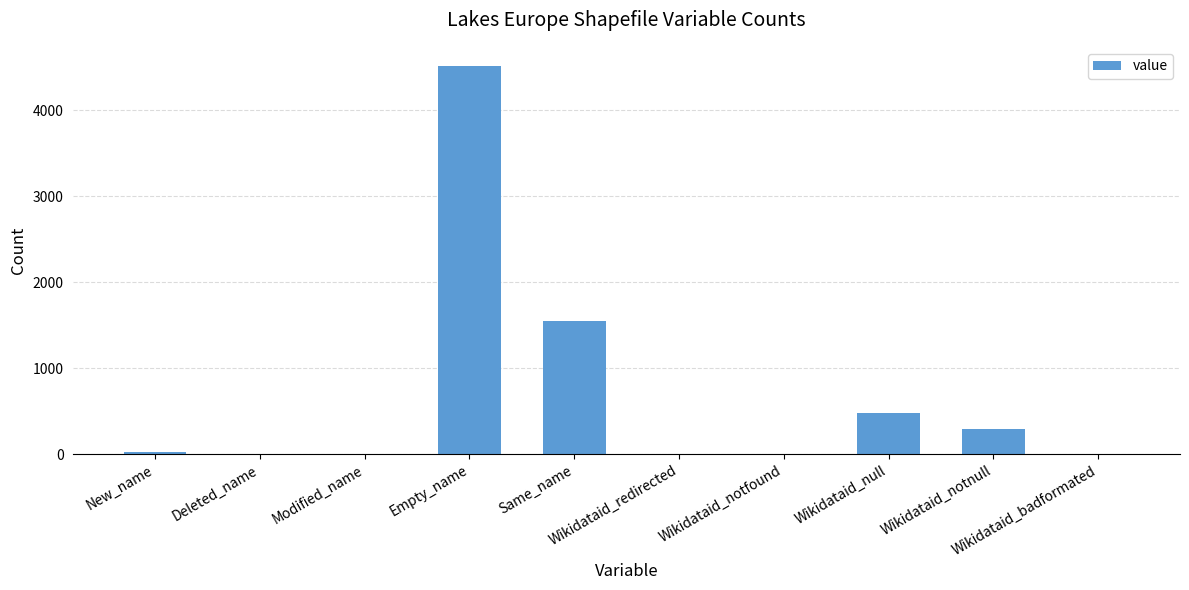

What is the difference between the values at Wikidataid_notnull and Wikidataid_badformated?

290